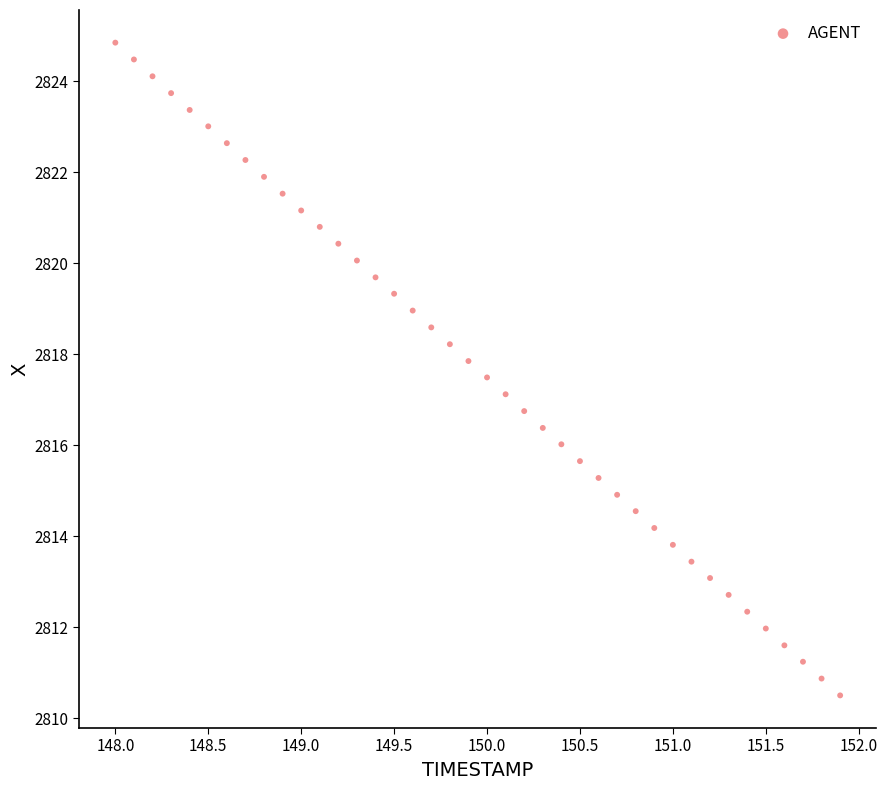

What is the range of X values (max minus min)?

3.9